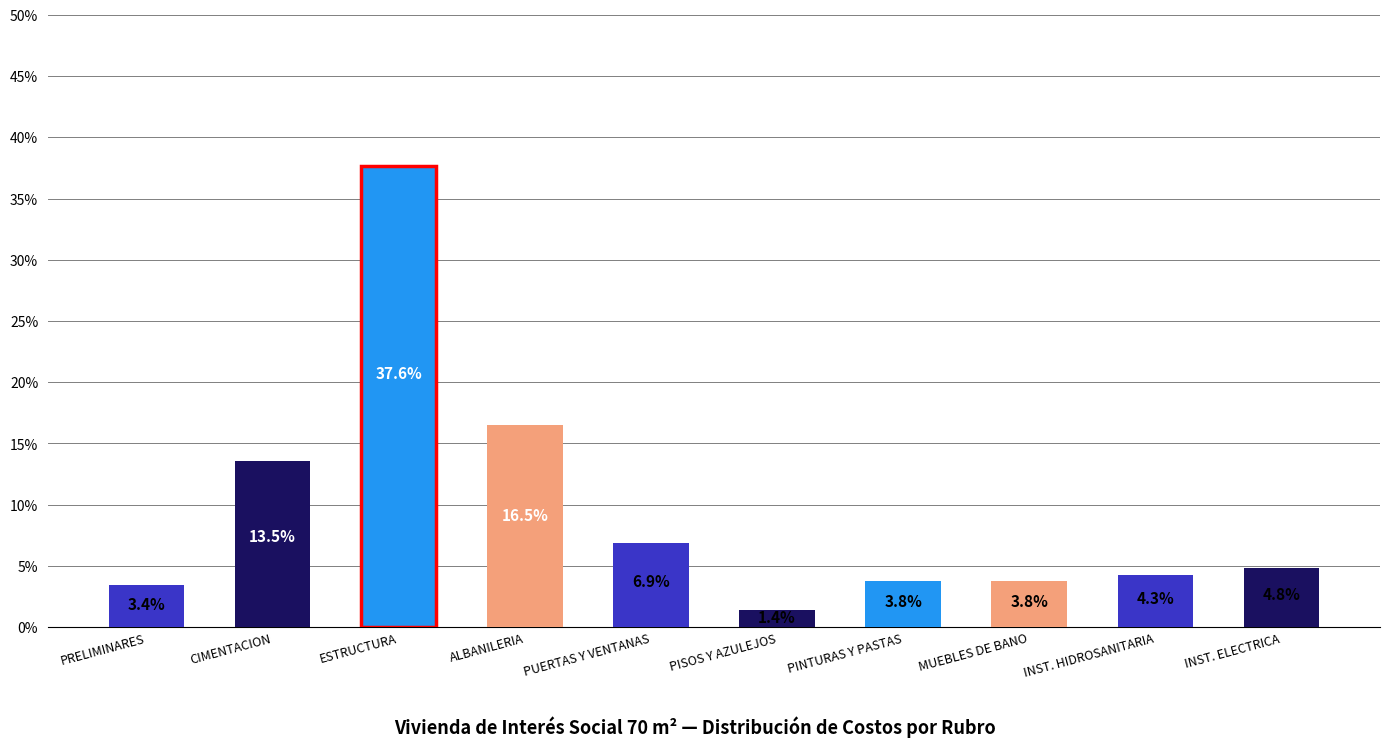

Reading left to right, transcribe all the data shown in this chart.

PRELIMINARES=0.0	CIMENTACION=0.1	ESTRUCTURA=0.4	ALBANILERIA=0.2	PUERTAS Y VENTANAS=0.1	PISOS Y AZULEJOS=0.0	PINTURAS Y PASTAS=0.0	MUEBLES DE BANO=0.0	INST. HIDROSANITARIA=0.0	INST. ELECTRICA=0.0